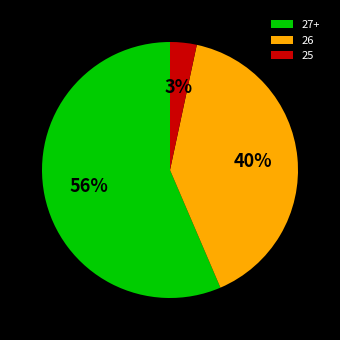

Does any single category account for the majority?

Yes